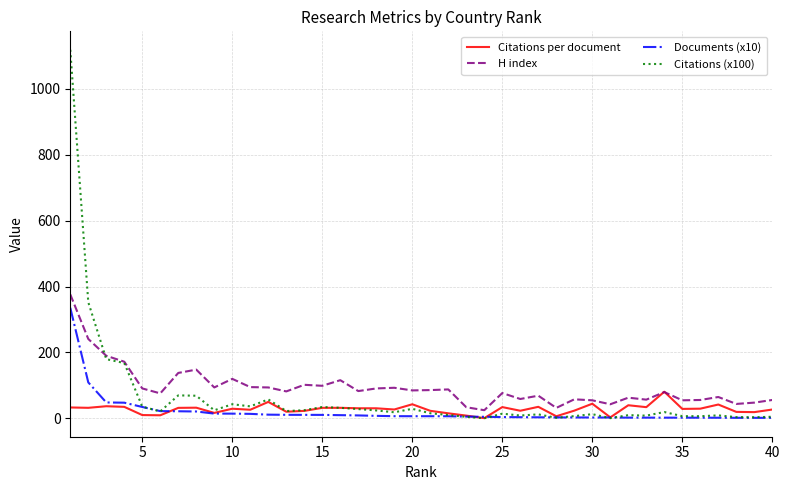

Which series has the widest spread of values?

Citations (x100)